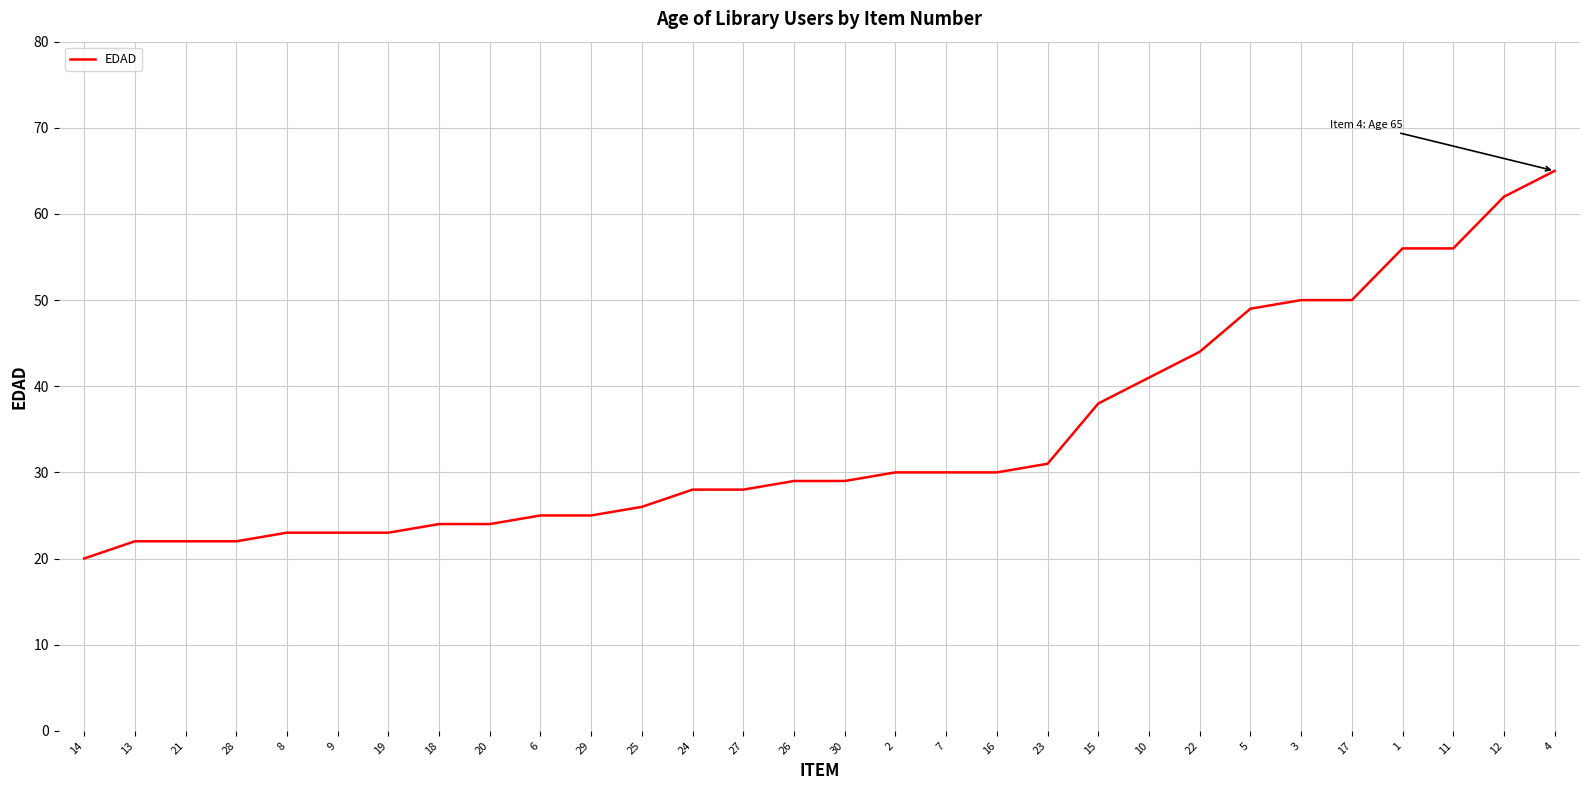

True or false: the data shows 23 at 19.

True